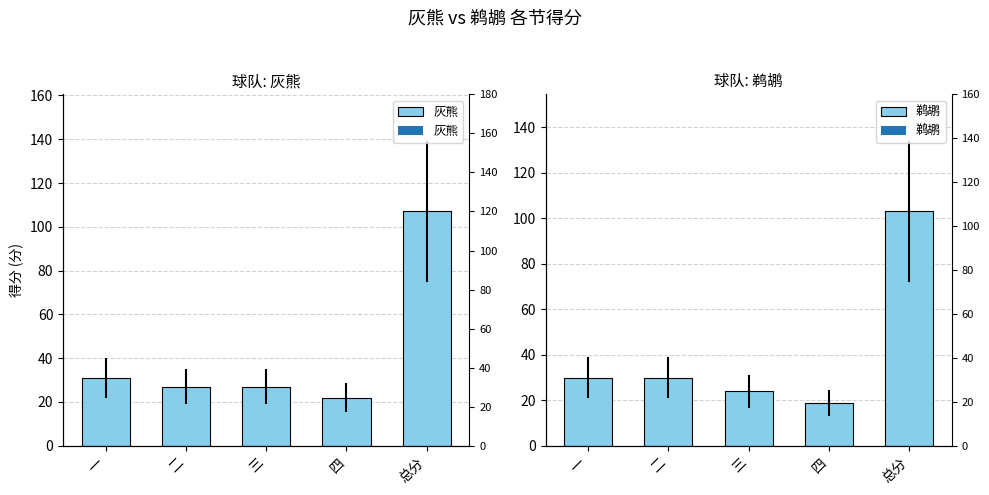

At how many categories does at least one series exceed 46?

1